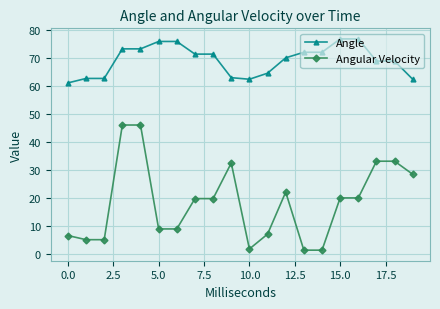

What is the smallest value displayed?

1.2